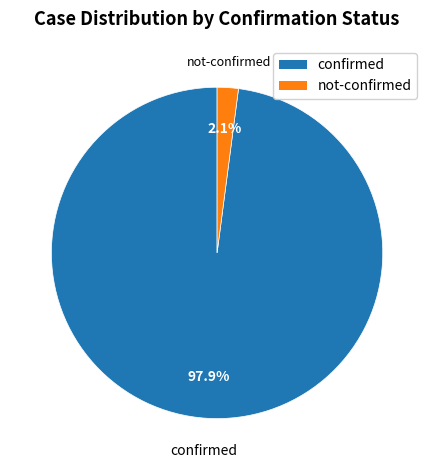

Count the number of slices in the pie.

2